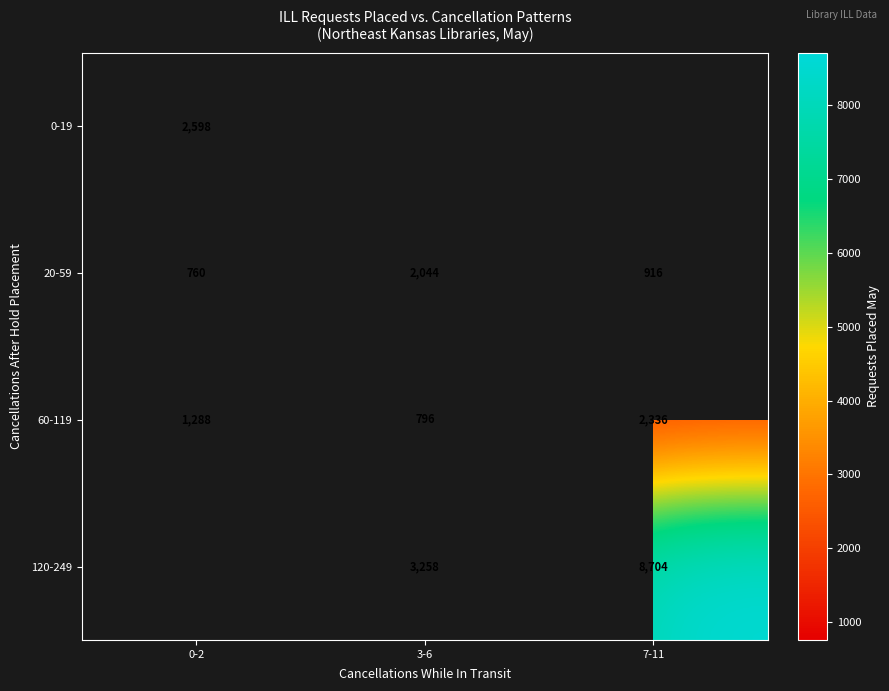

Is it true that 0-19 equals 1609 at 0-2?

False